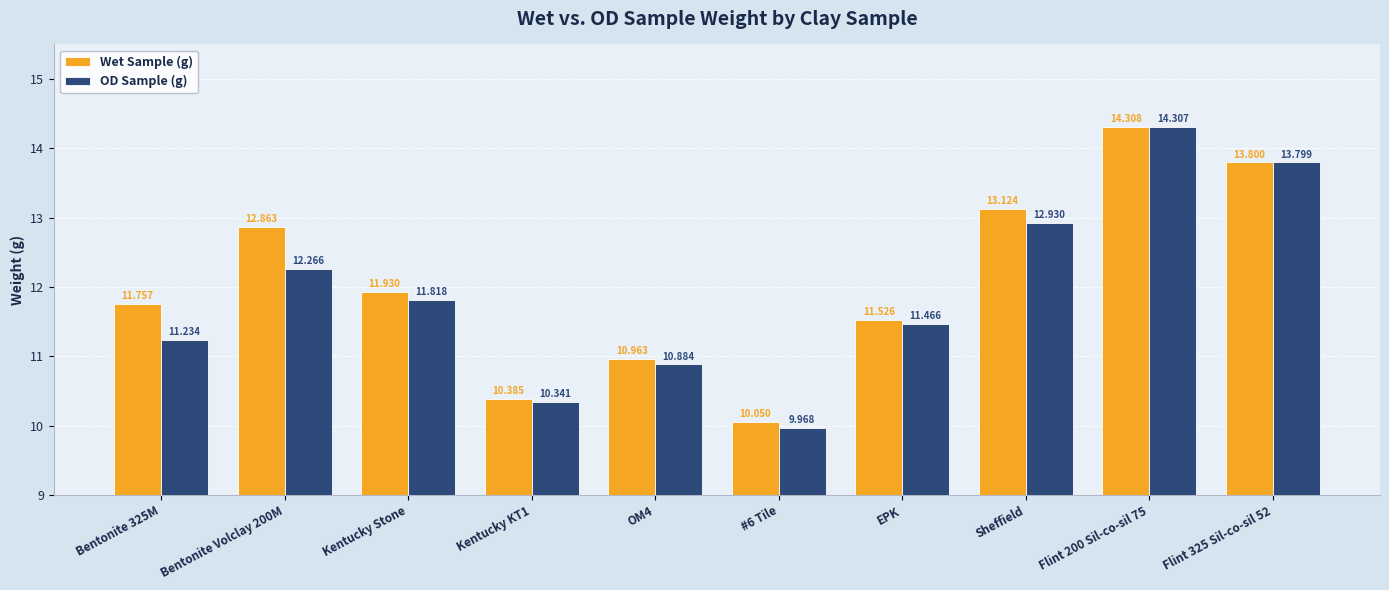

Count the number of categories in the chart.

10